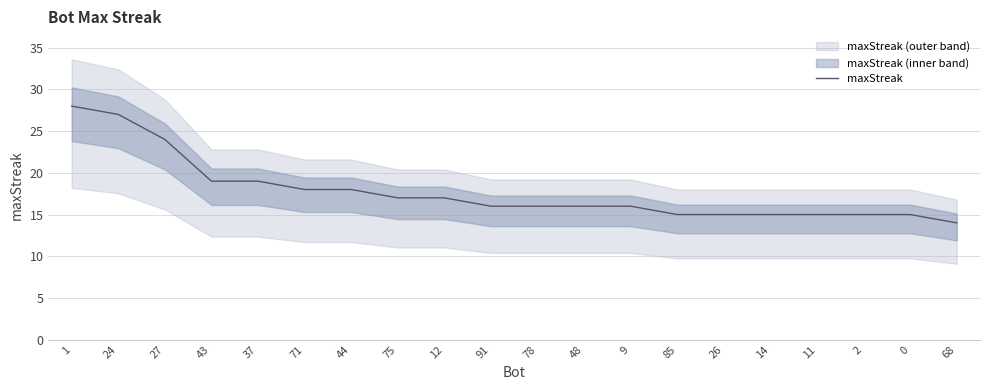

What is the difference between the second highest and minimum values?

13